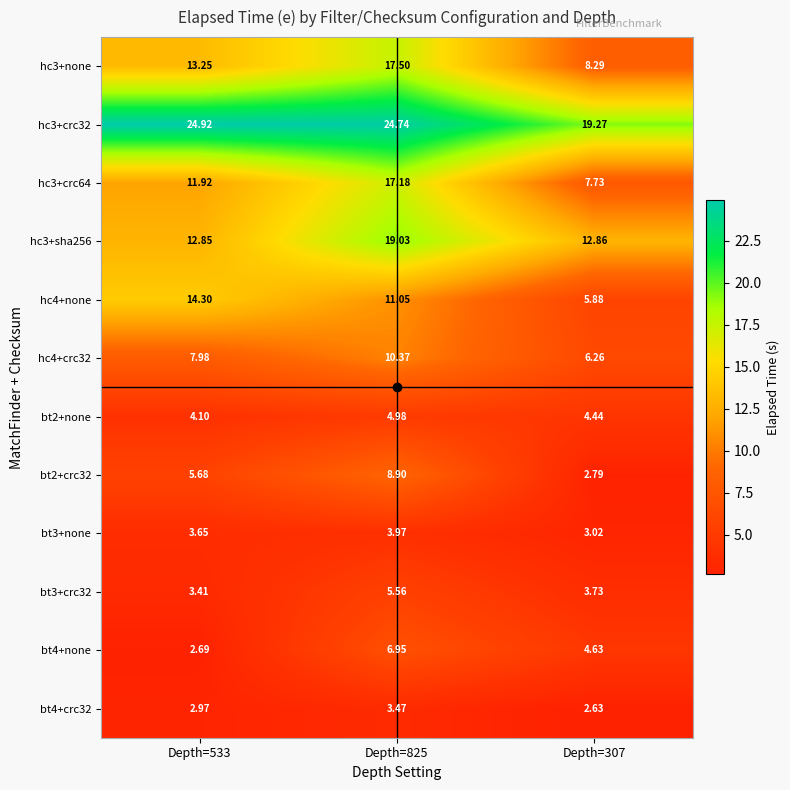

Is the value of bt3+crc32 at Depth=825 greater than the value of bt4+none at Depth=825?

No